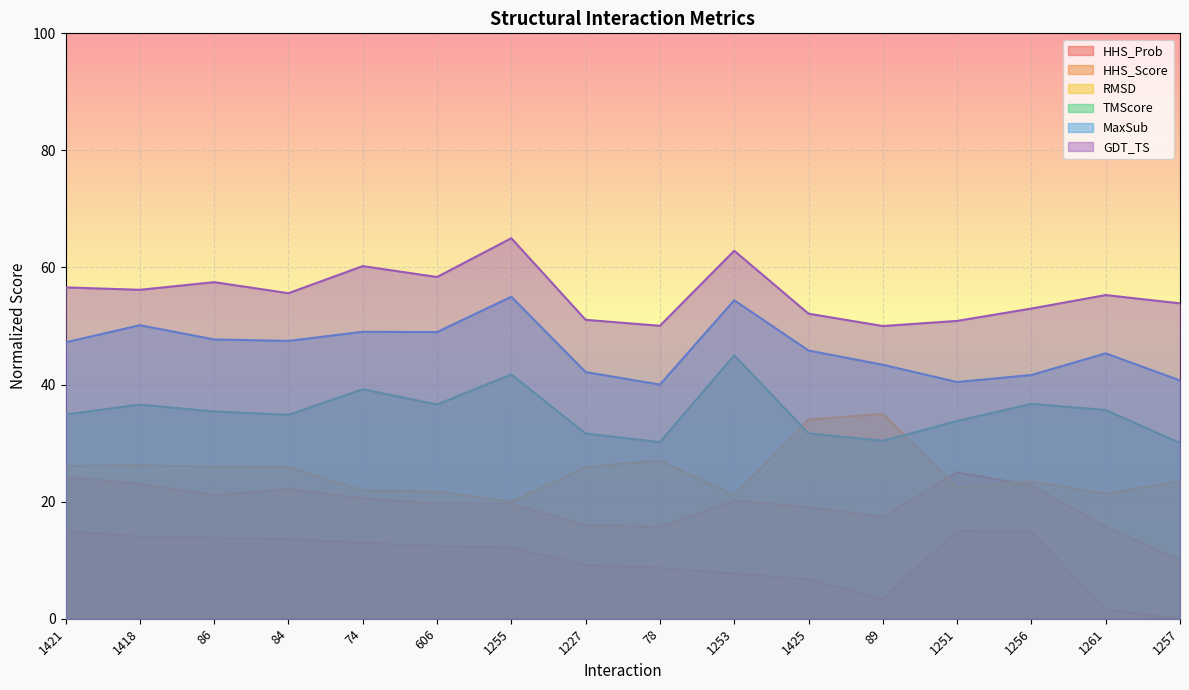

At which category does TMScore reach its first local valley?

84